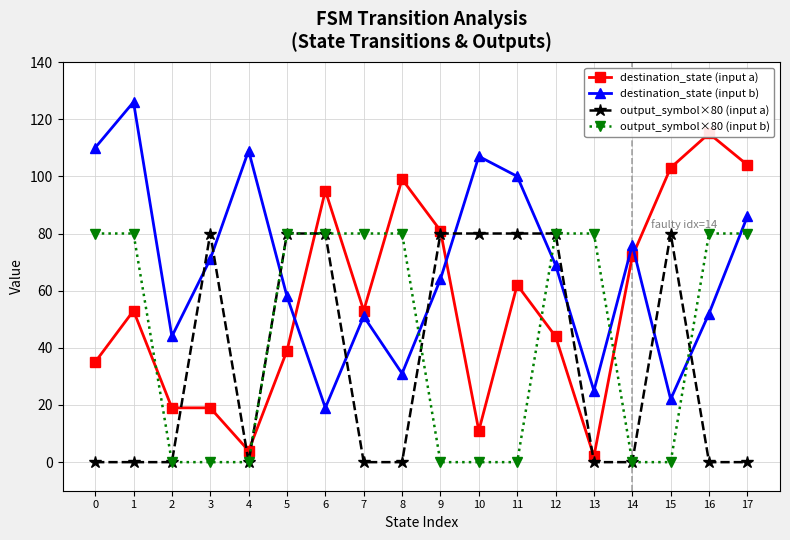

What is the value of the output_symbol×80 (input b) point at the 1st from the left?

80